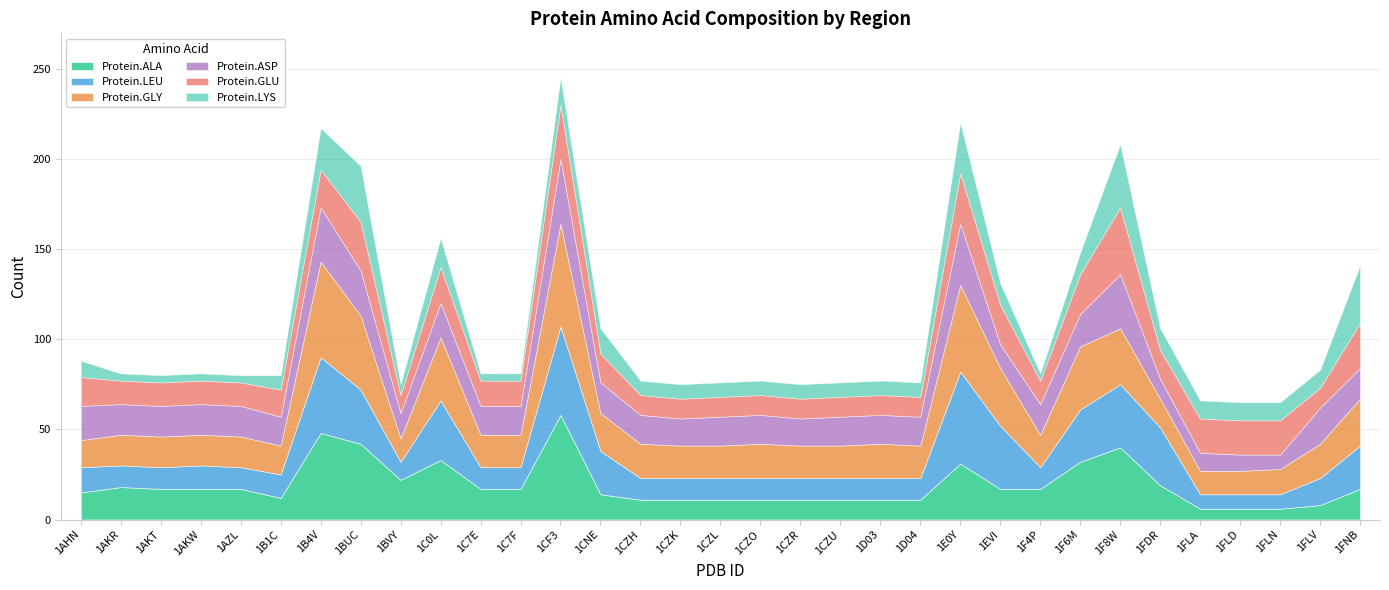

Is it true that Protein.ASP equals 24 at 1F4P?

False